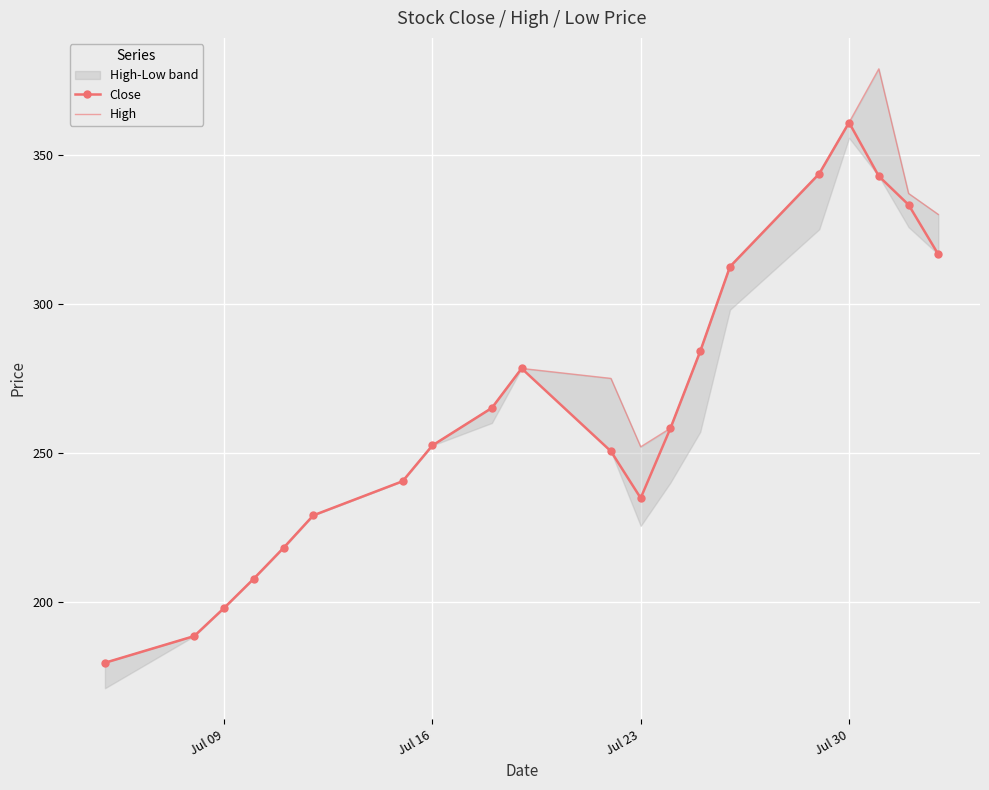

In Close, how many points are higher than both neighbors (excluding endpoints)?

2